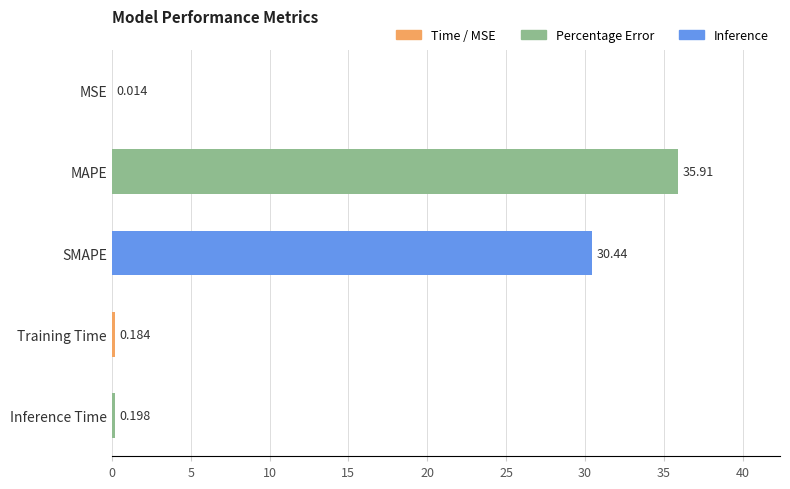

Which has a higher value, MAPE or MSE?

MAPE